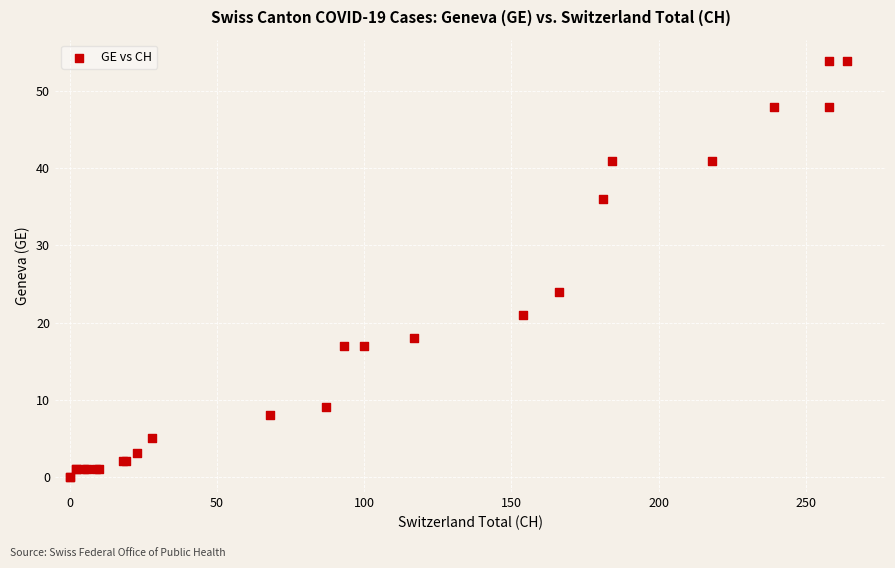

What Y value in the scatter plot is closest to 27?

24